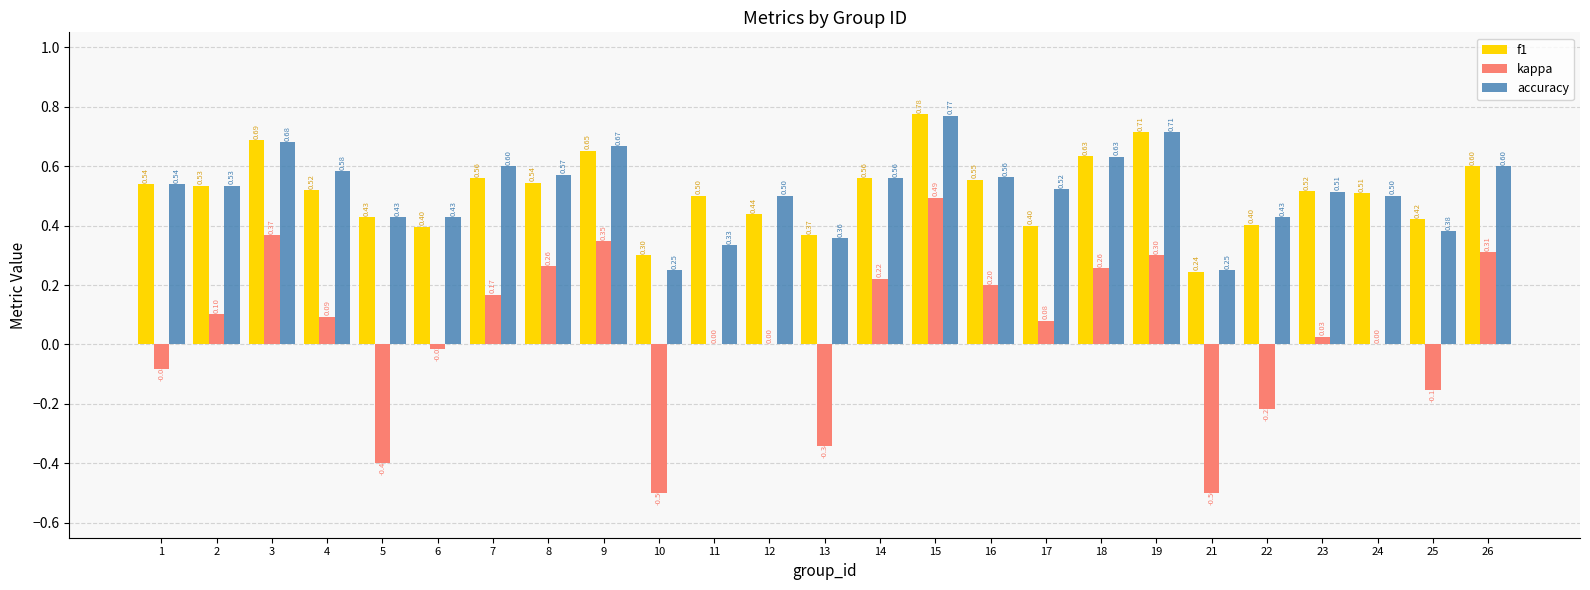

At which label does kappa first exceed 0?

2